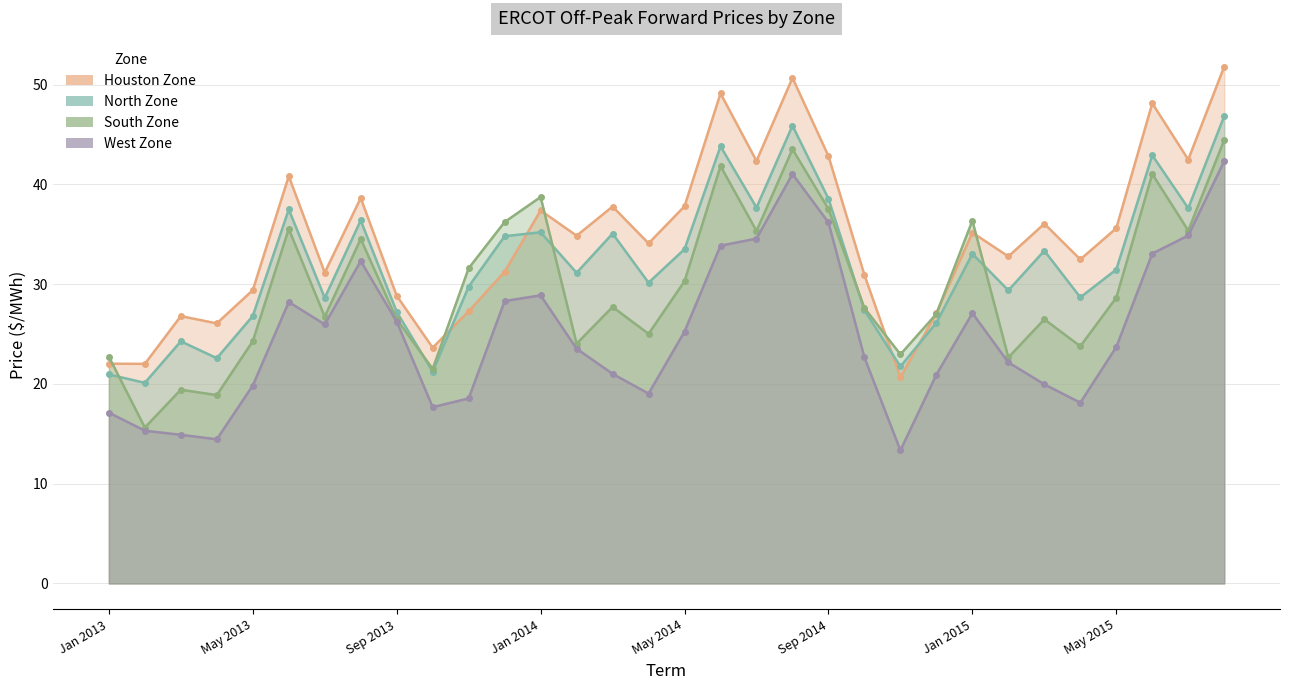

Between Jan 2015 and Jul 2015, which series saw the biggest shift?

West Zone